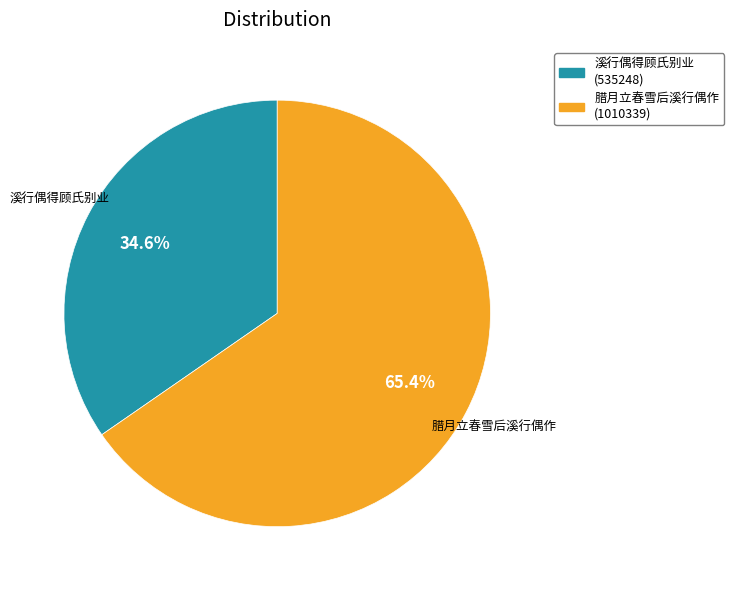

Which slice is the largest?

腊月立春雪后溪行偶作